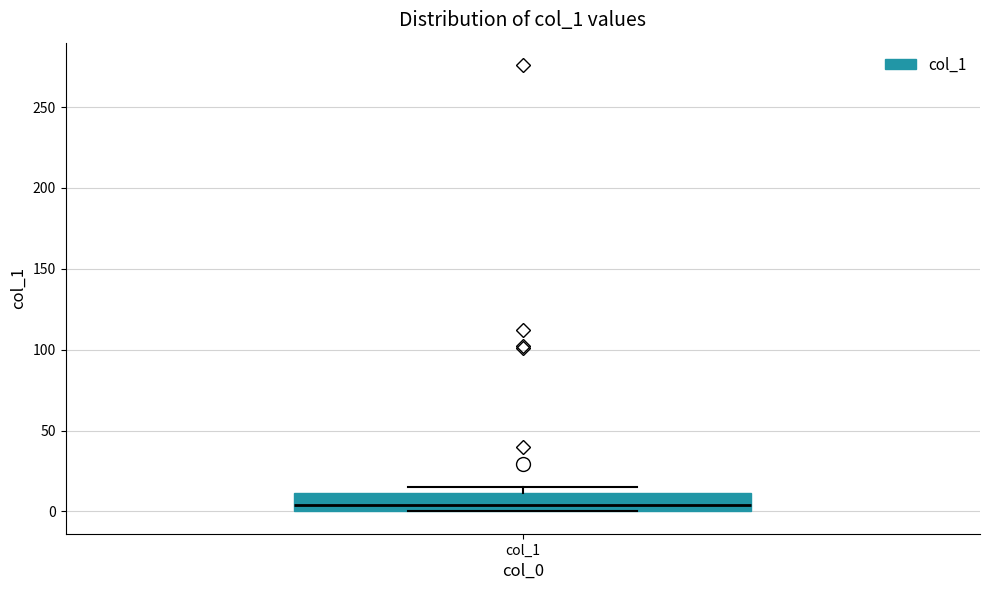

Read this box plot against the y-axis: the position of the median line, the range covered by the box, and the ends of both whiskers. The values are not printed on the chart, so give them approximately, as read against the axis.

median 5, box 0 to 10, whiskers 0 to 15